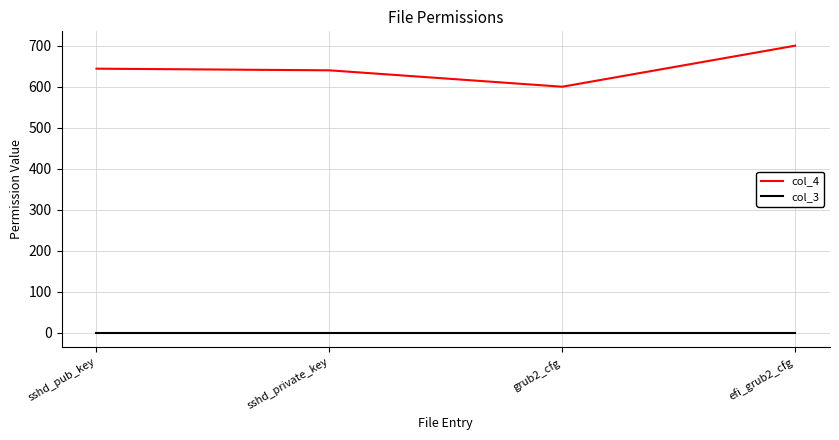

Which series has the largest range (max minus min)?

col_4